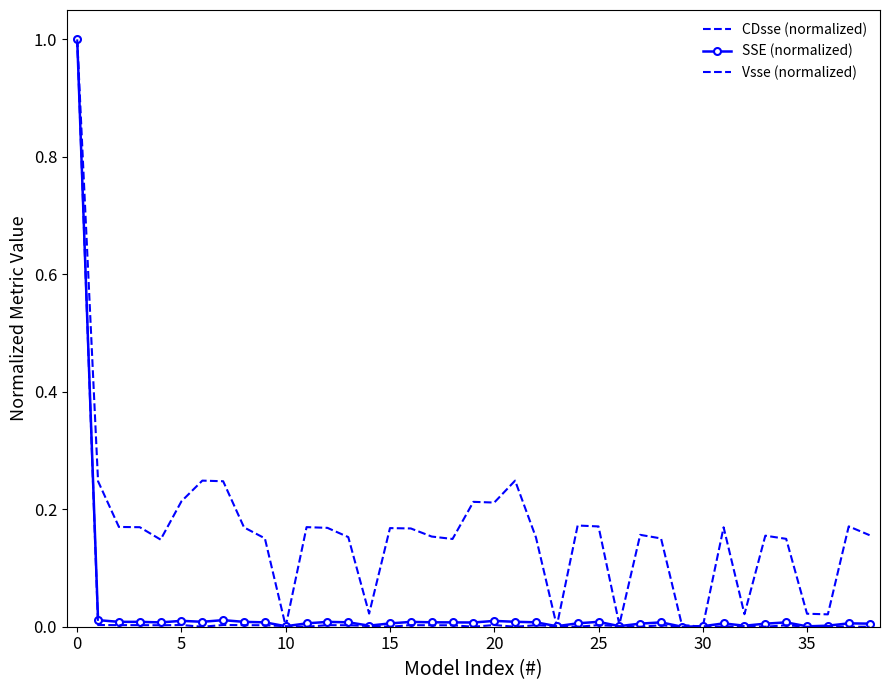

Which series has the widest spread of values?

CDsse (normalized)